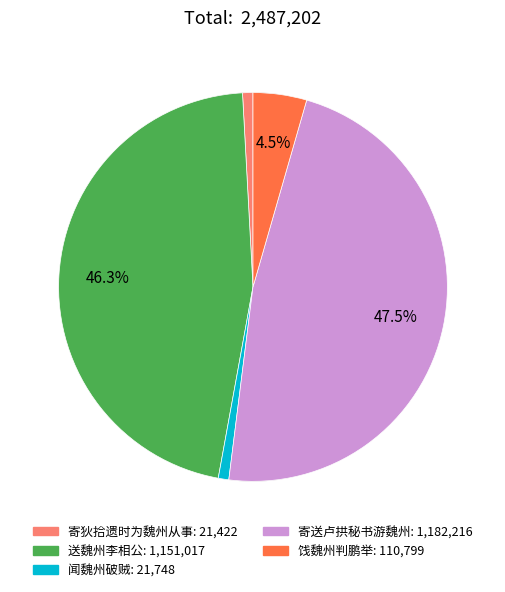

To the nearest percent, what portion does 送魏州李相公 represent?

46%